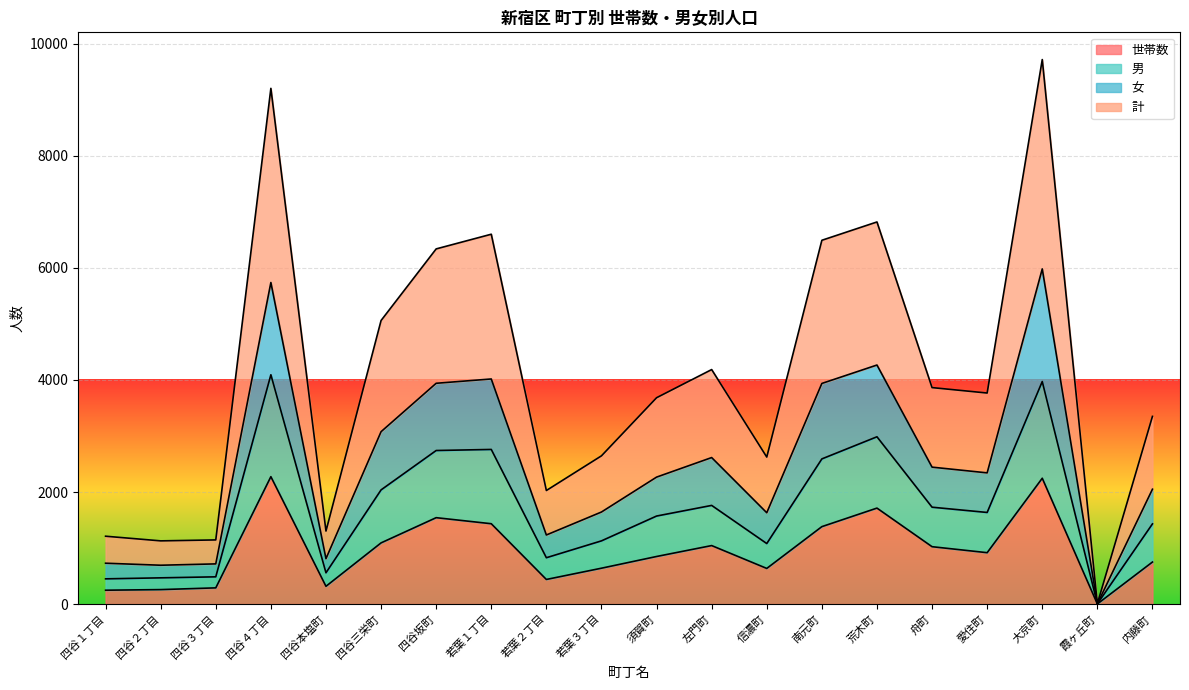

True or false: 女 and 計 intersect in this chart.

False